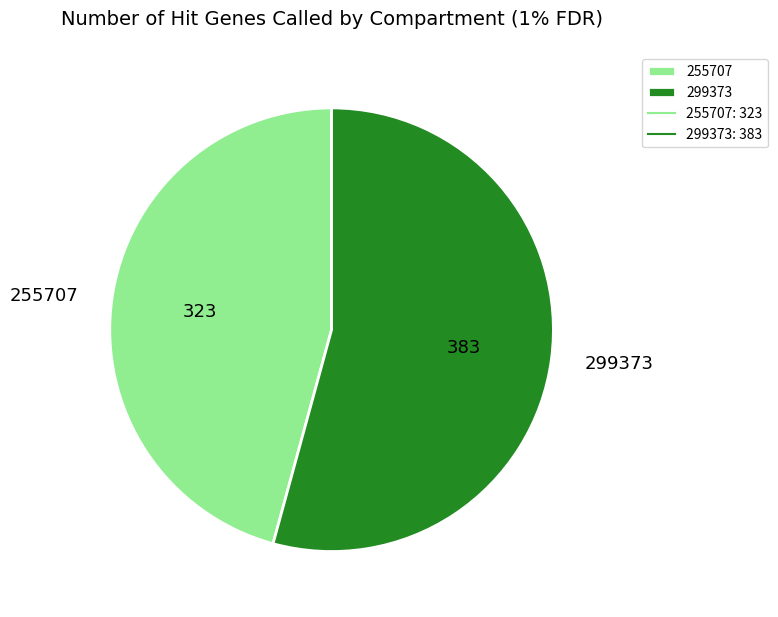

Do 255707 and 299373 together represent more than half of the pie?

Yes